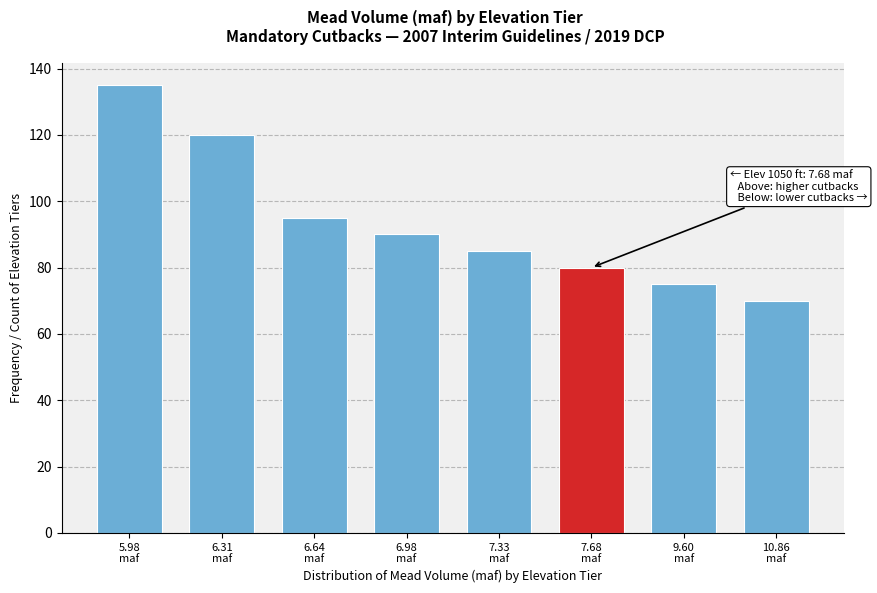

Reading left to right, extract all data points from this chart.

135	120	95	90	85	80	75	70